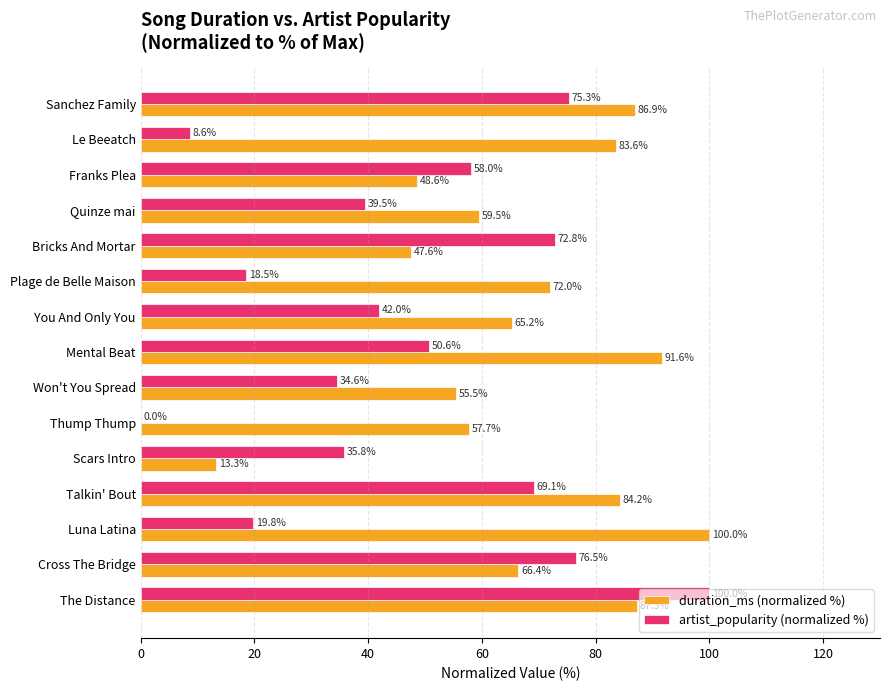

What is the maximum value shown in the chart?

100.0